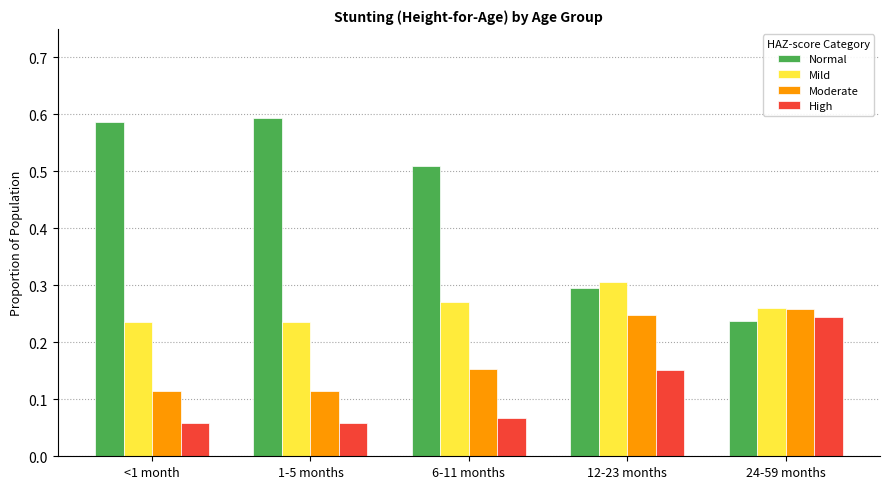

List the series in order of their peak value, highest first.

Normal, Mild, Moderate, High